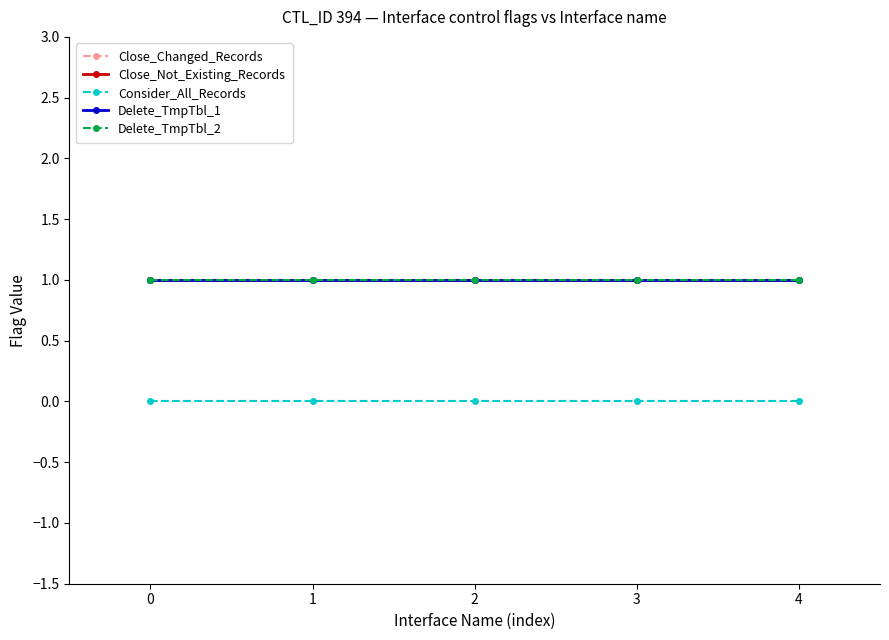

What is the total value across all series at 2?

4